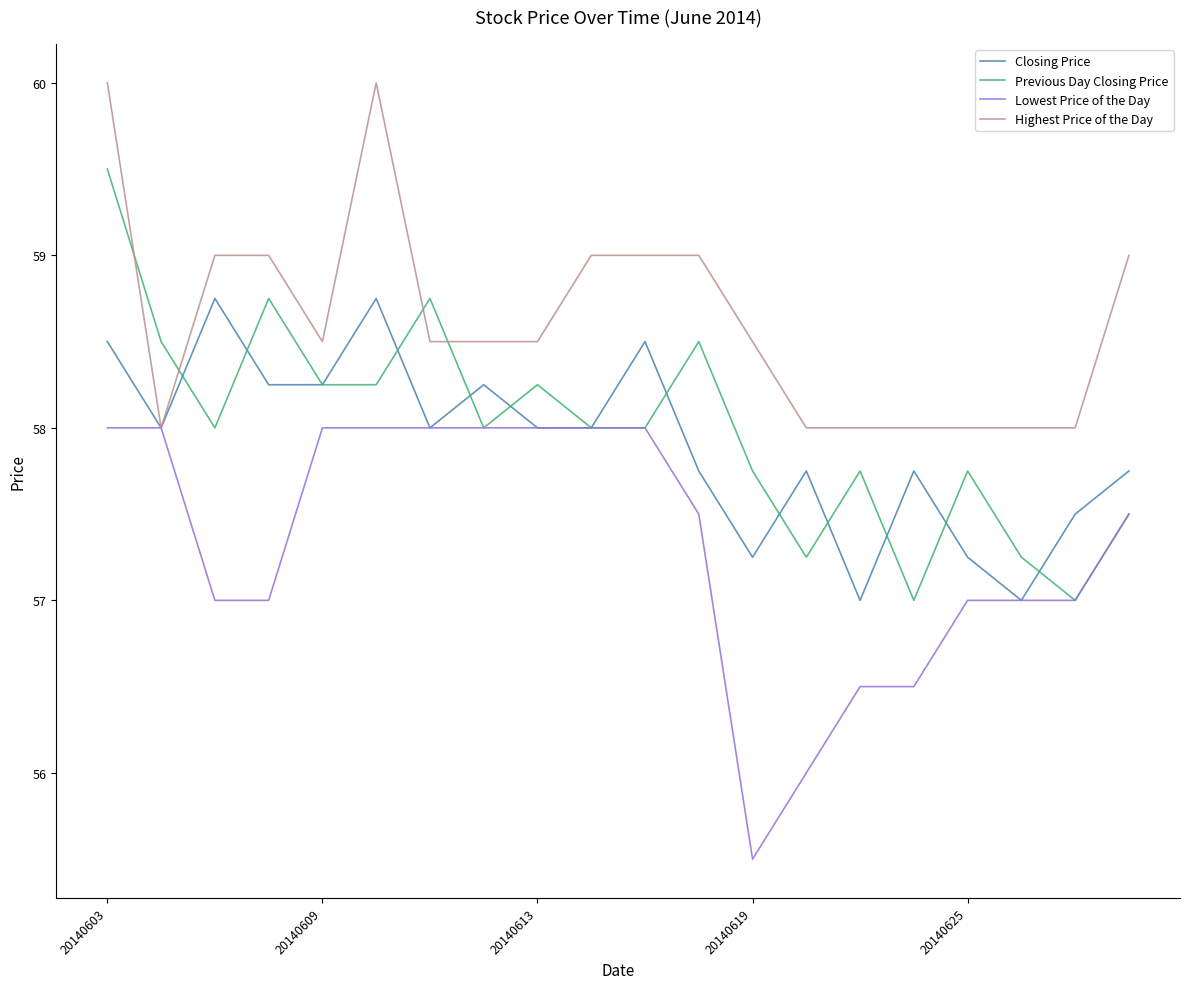

How many distinct data groups are displayed?

4